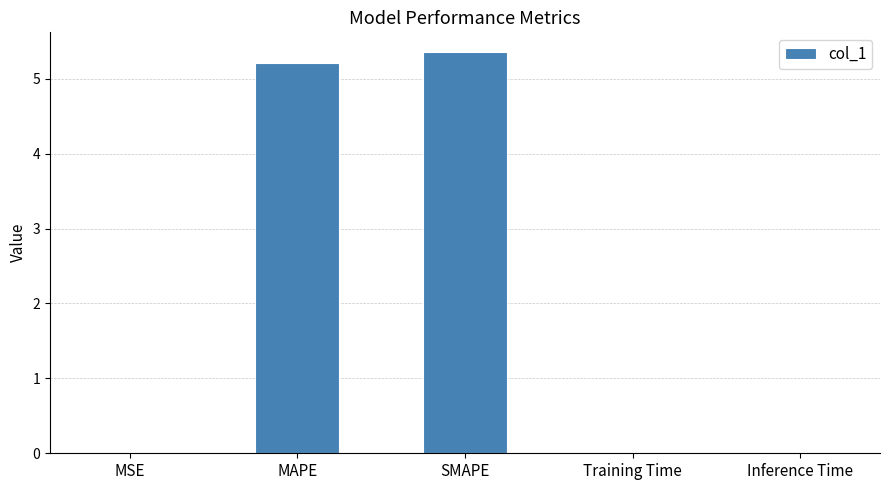

What value does the data have at MAPE?

5.2